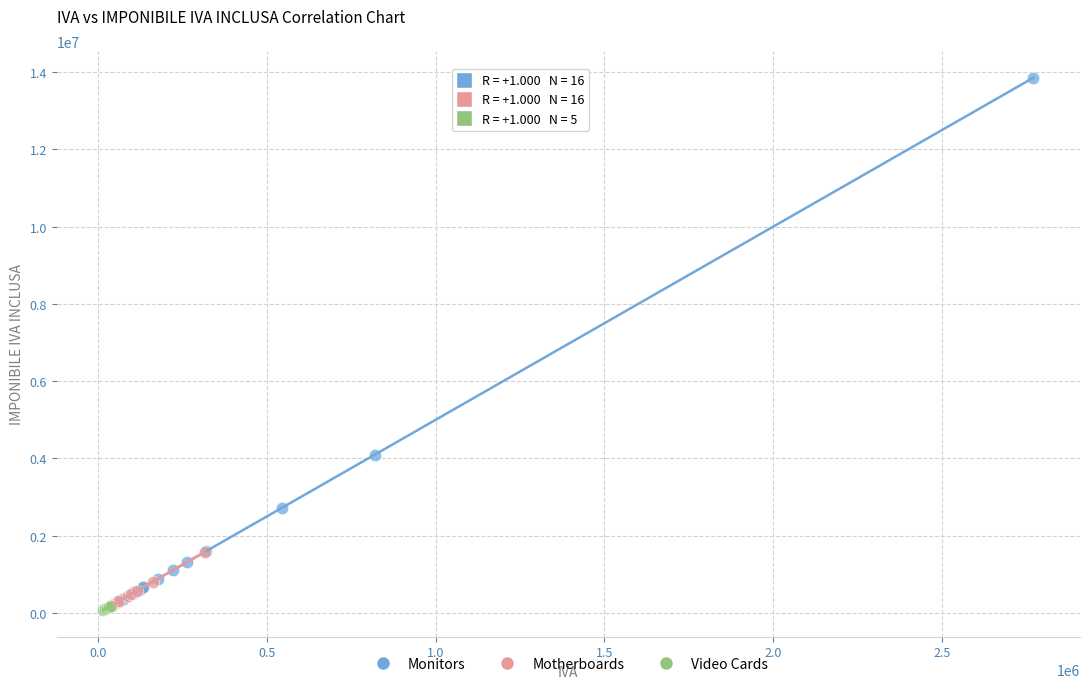

What are all the series names shown in the legend?

Monitors, Motherboards, Video Cards